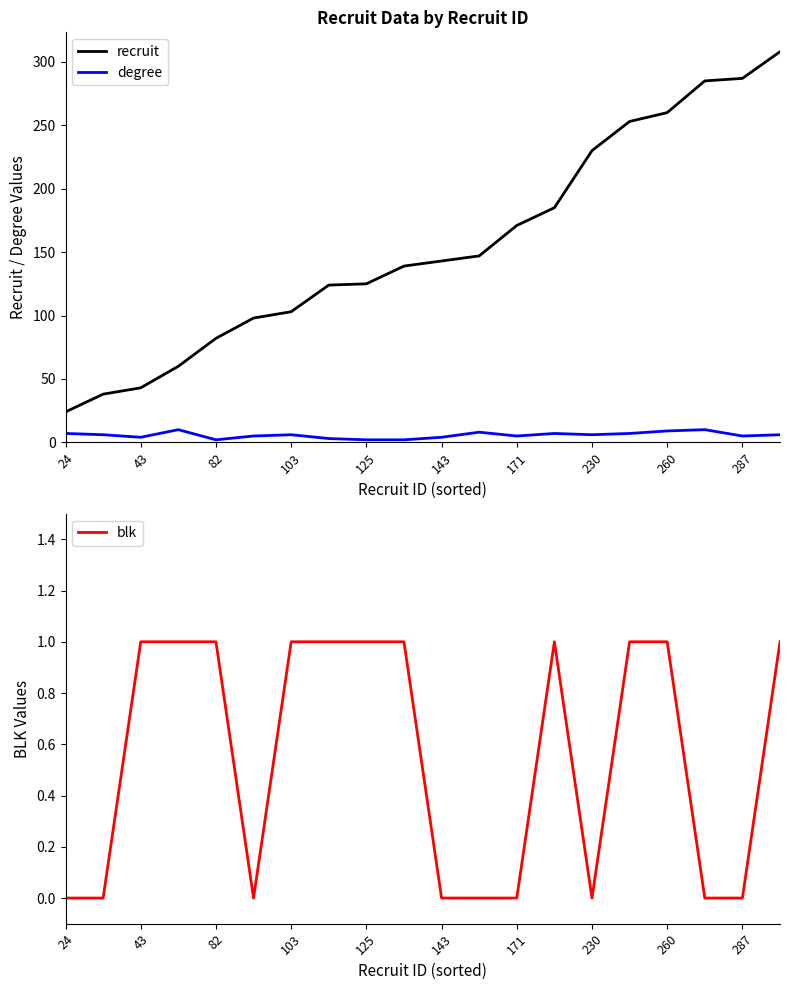

True or false: recruit and degree intersect in this chart.

False